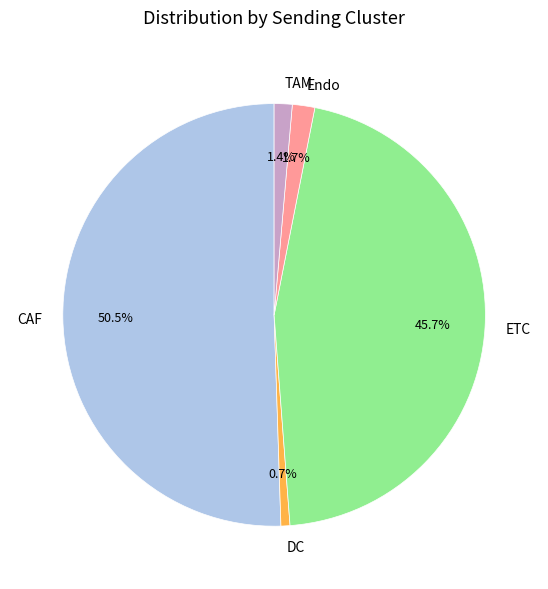

Combined, do Endo and CAF account for over 50%?

Yes